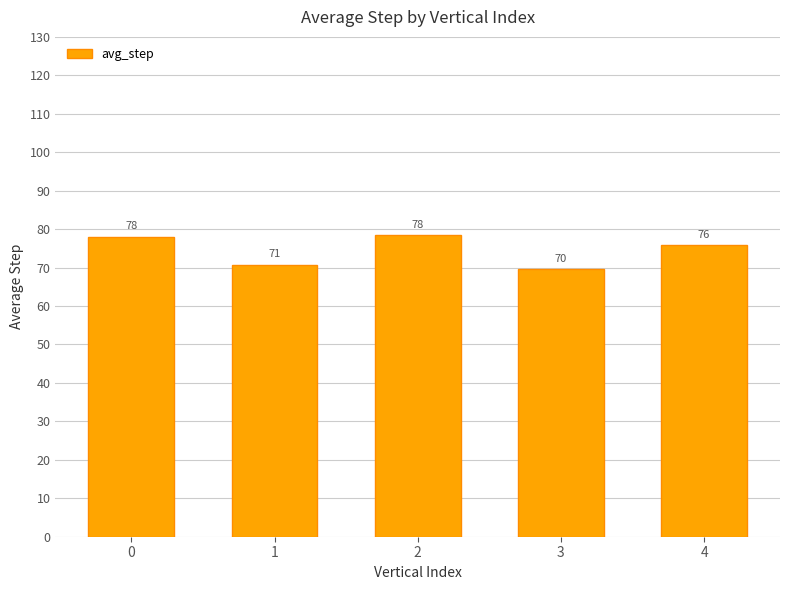

What is the sum of all values?

372.3